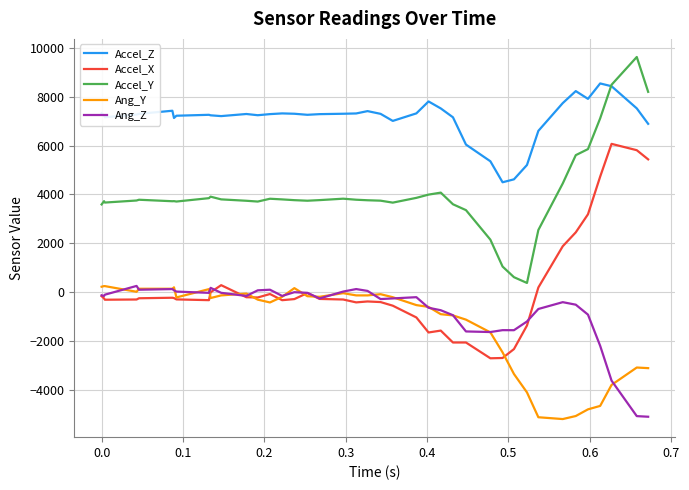

Which series has the largest total across all categories?

Accel_Z